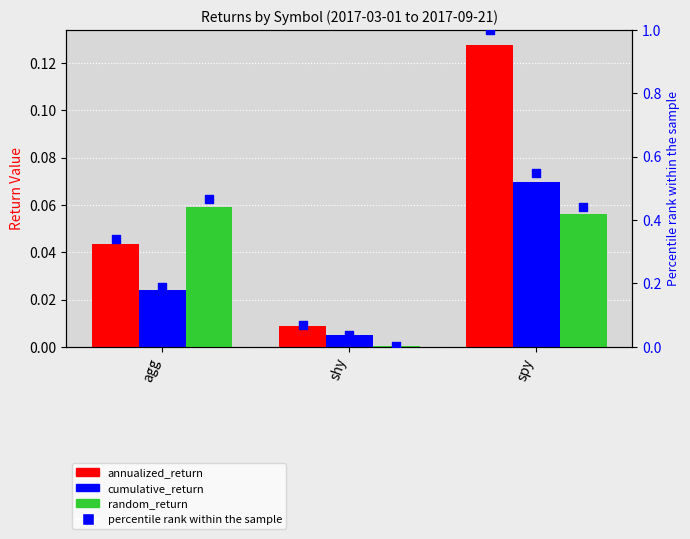

At how many categories does at least one series exceed 0?

3